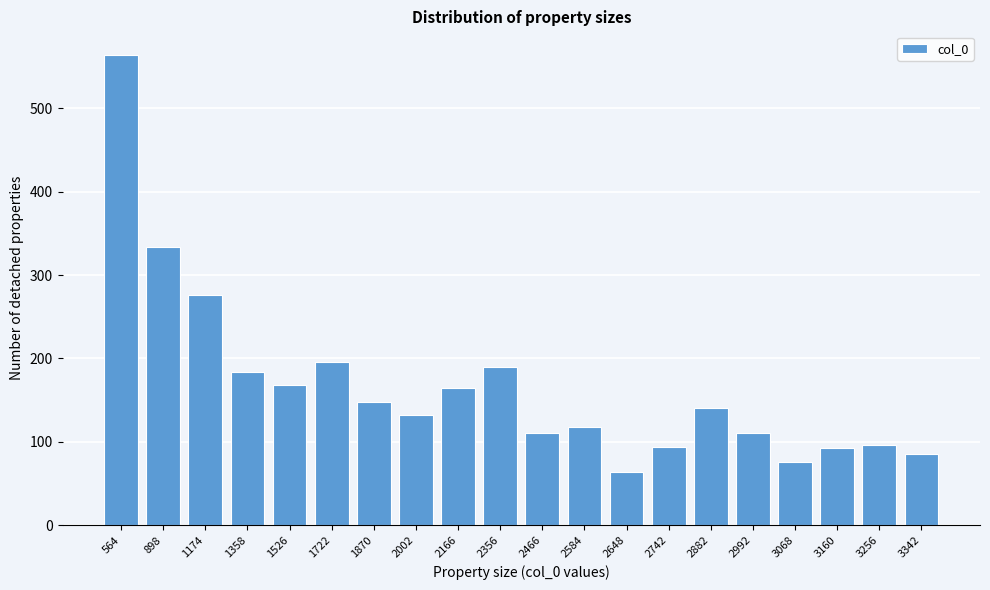

What is the difference between the second highest and second lowest values?

258